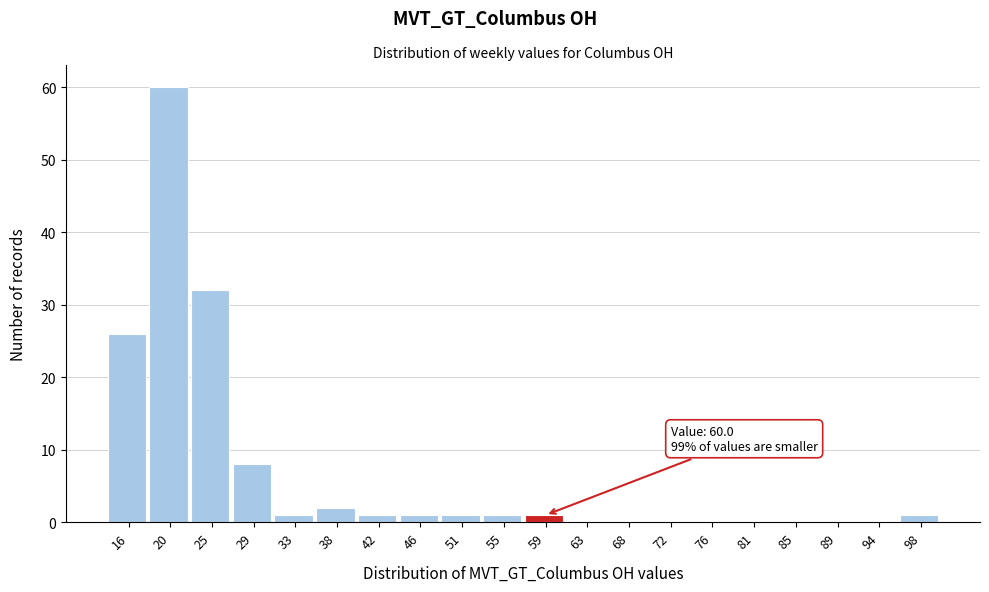

Which range on the x-axis has the tallest bar?

18.3 to 22.6